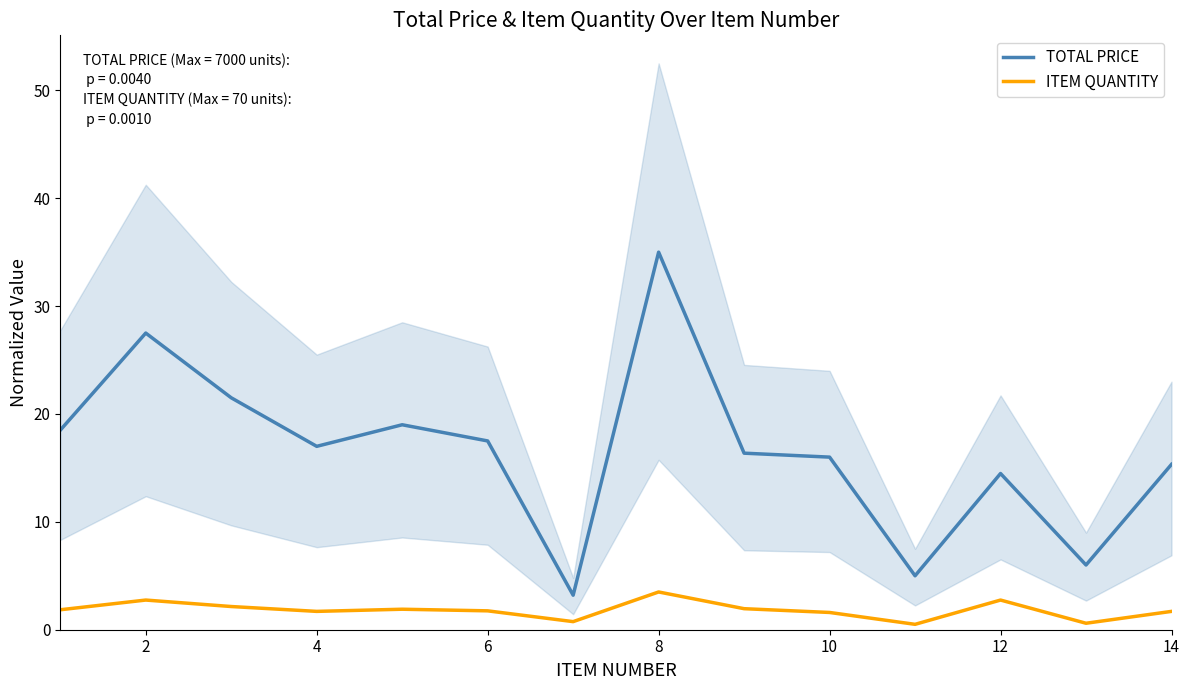

Which category has the highest value in the TOTAL PRICE series?

8